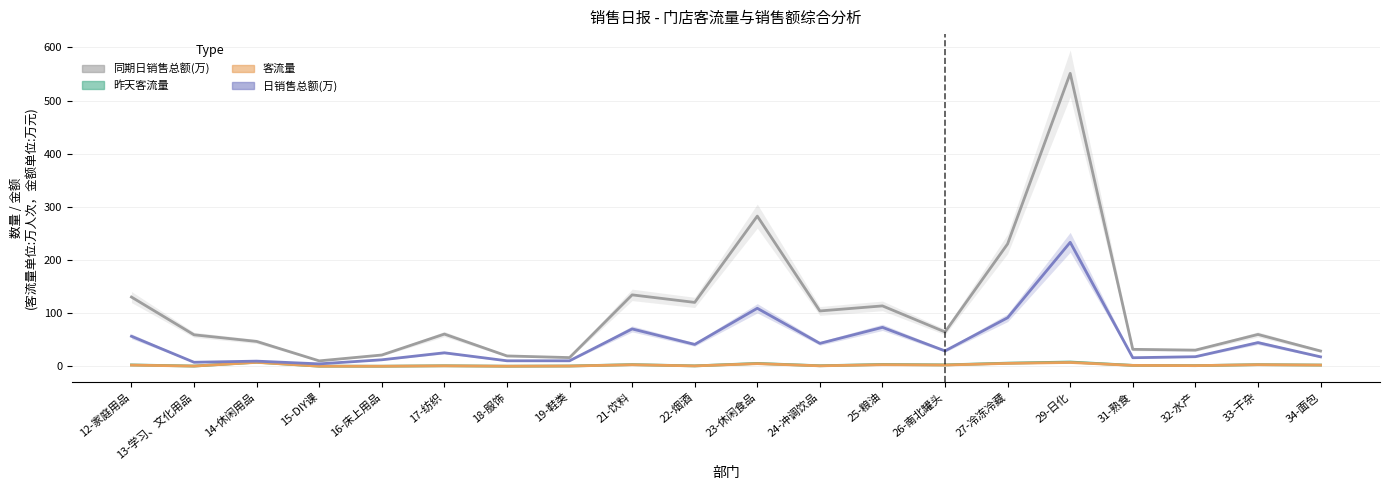

Reading left to right, what are all the values shown in this chart?

同期日销售总额(万): 12-家庭用品=130.3	13-学习、文化用品=59.3	14-休闲用品=46.8	15-DIY课=10.2	16-床上用品=21.2	17-纺织=60.6	18-服饰=19.5	19-鞋类=16.4	21-饮料=134.4	22-烟酒=120.2	23-休闲食品=282.6	24-冲调饮品=104.1	25-粮油=113.6	26-南北罐头=64.6	27-冷冻冷藏=230.3	29-日化=551.1	31-熟食=31.9	32-水产=30.4	33-干杂=59.9	34-面包=28.8
昨天客流量: 12-家庭用品=2.6	13-学习、文化用品=0.5	14-休闲用品=7.7	15-DIY课=0.2	16-床上用品=0.1	17-纺织=1.0	18-服饰=0.2	19-鞋类=0.6	21-饮料=3.2	22-烟酒=0.8	23-休闲食品=5.4	24-冲调饮品=1.1	25-粮油=3.4	26-南北罐头=2.7	27-冷冻冷藏=6.0	29-日化=8.1	31-熟食=1.8	32-水产=1.3	33-干杂=3.1	34-面包=2.3
客流量: 12-家庭用品=2.2	13-学习、文化用品=0.4	14-休闲用品=7.4	15-DIY课=0.2	16-床上用品=0.1	17-纺织=0.9	18-服饰=0.2	19-鞋类=0.5	21-饮料=2.9	22-烟酒=0.7	23-休闲食品=5.0	24-冲调饮品=0.9	25-粮油=3.0	26-南北罐头=2.4	27-冷冻冷藏=5.5	29-日化=7.2	31-熟食=1.7	32-水产=1.2	33-干杂=3.0	34-面包=2.3
日销售总额(万): 12-家庭用品=56.5	13-学习、文化用品=7.6	14-休闲用品=9.7	15-DIY课=4.6	16-床上用品=12.2	17-纺织=25.4	18-服饰=10.4	19-鞋类=10.4	21-饮料=70.3	22-烟酒=41.2	23-休闲食品=109.1	24-冲调饮品=43.1	25-粮油=73.3	26-南北罐头=29.0	27-冷冻冷藏=91.4	29-日化=233.3	31-熟食=16.1	32-水产=18.1	33-干杂=44.6	34-面包=17.8